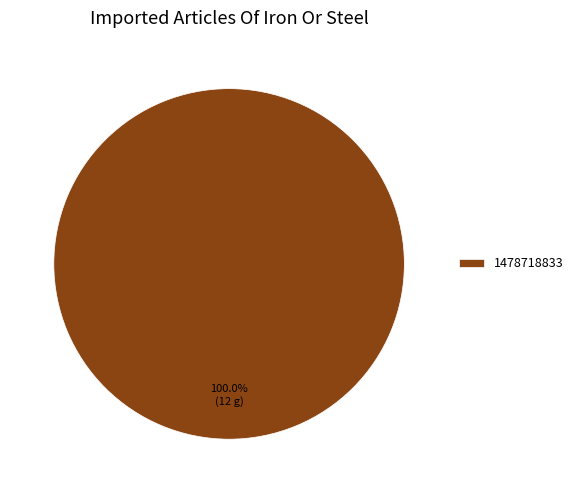

True or false: 1478718833 accounts for 100% of the total.

True